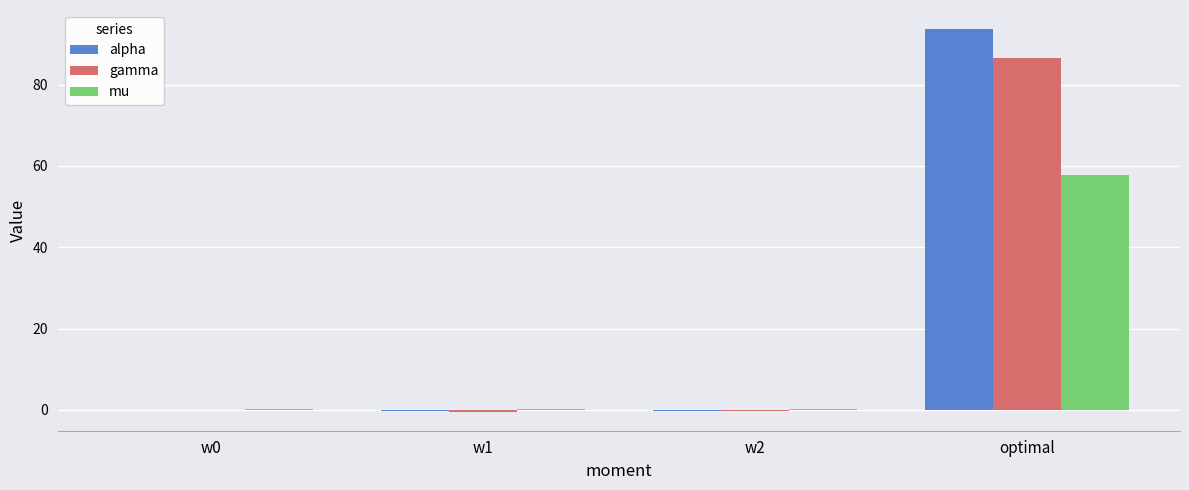

What is the greatest value displayed?

93.6